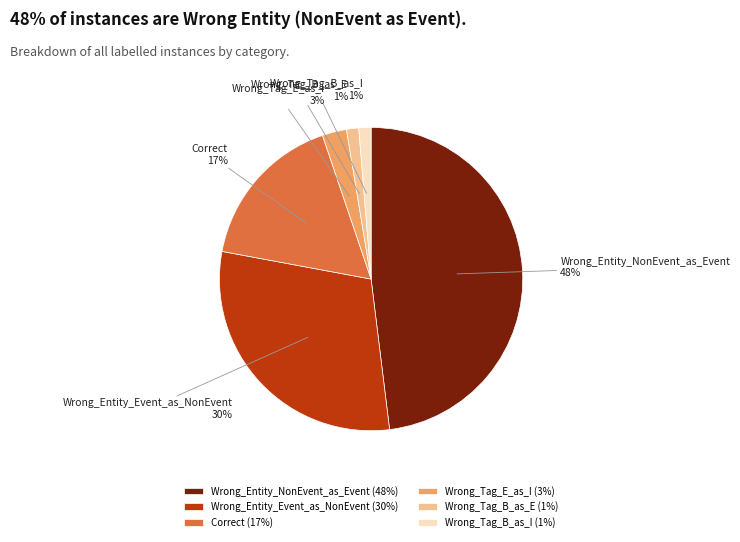

Between Correct and Wrong_Entity_NonEvent_as_Event, which is larger?

Wrong_Entity_NonEvent_as_Event